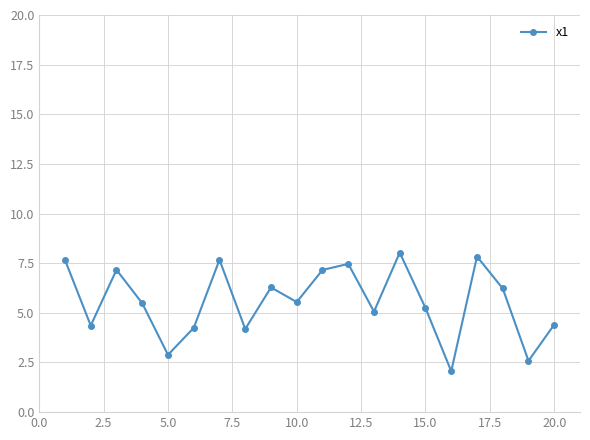

What is the sum of all values?

111.6